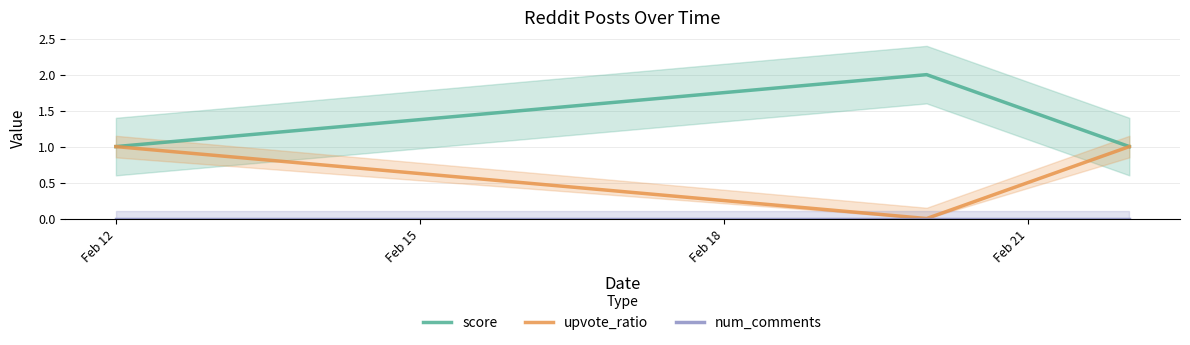

What are all the series names shown in the legend?

score, upvote_ratio, num_comments